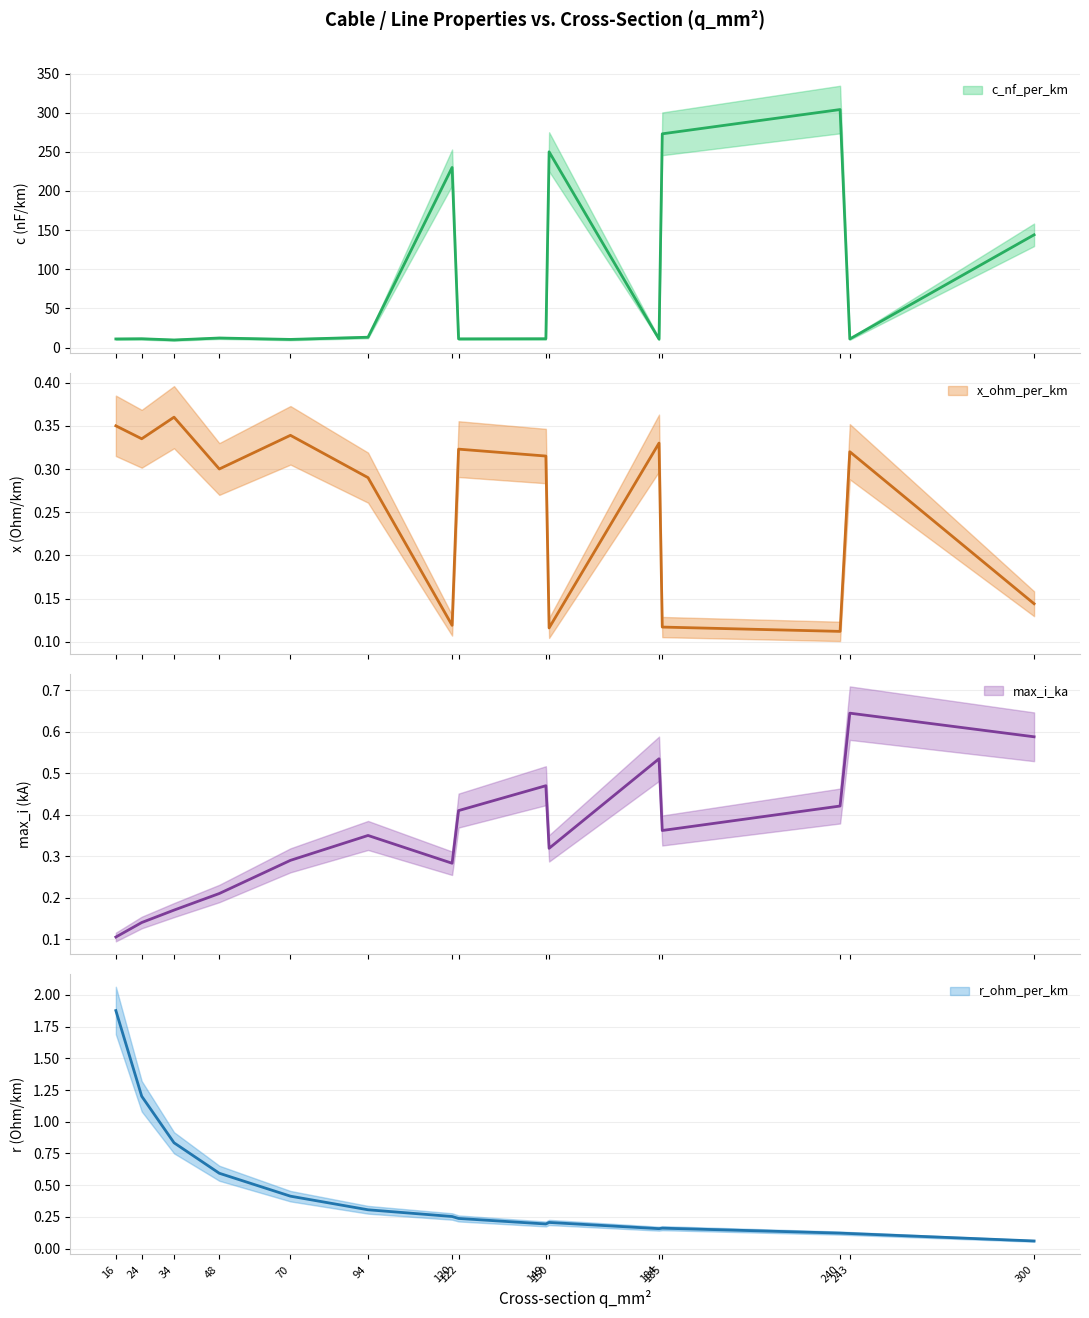

In x_ohm_per_km, how many points are lower than both neighbors (excluding endpoints)?

5